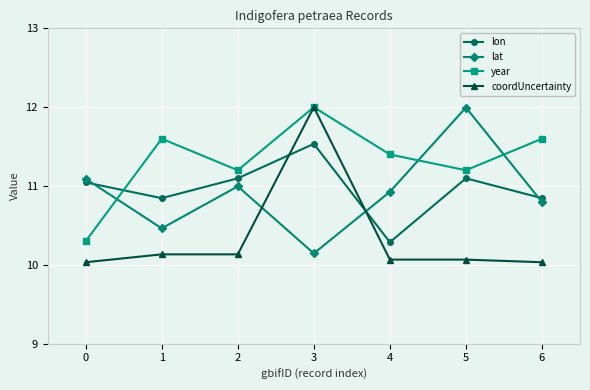

What is the spread (max minus min) of values at 3?

1.9